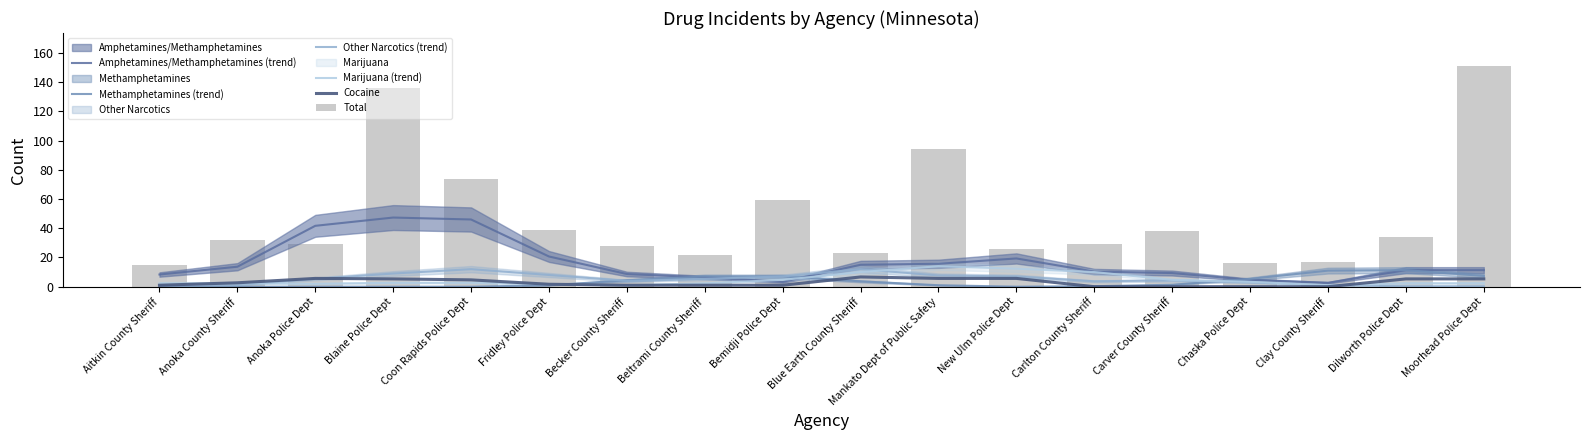

Reading left to right, transcribe all the data shown in this chart.

Amphetamines/Methamphetamines (trend): 8.3	13.7	41.7	47.3	46.0	20.7	8.7	6.3	3.3	15.0	15.7	19.3	10.3	9.3	4.7	2.7	11.3	11.3
Methamphetamines (trend): 0.0	0.0	0.0	0.0	0.0	1.0	4.3	7.0	7.0	3.7	1.0	0.0	0.3	1.3	5.3	11.0	11.3	7.3
Other Narcotics (trend): 0.7	1.0	5.3	9.0	12.0	8.0	4.0	5.3	7.0	12.0	7.7	7.0	3.7	4.3	3.0	1.0	0.3	0.3
Marijuana (trend): 2.3	2.3	2.0	2.7	2.7	1.7	1.0	2.3	4.7	10.0	14.0	12.3	10.0	4.7	3.3	1.0	2.3	2.3
Cocaine: 1.0	2.7	5.7	5.3	4.7	1.7	1.0	1.0	1.0	6.7	5.7	5.7	0.0	0.0	0.0	0.0	5.3	5.3
Total: 15.0	32.0	29.0	136.0	74.0	39.0	28.0	22.0	59.0	23.0	94.0	26.0	29.0	38.0	16.0	17.0	34.0	151.0